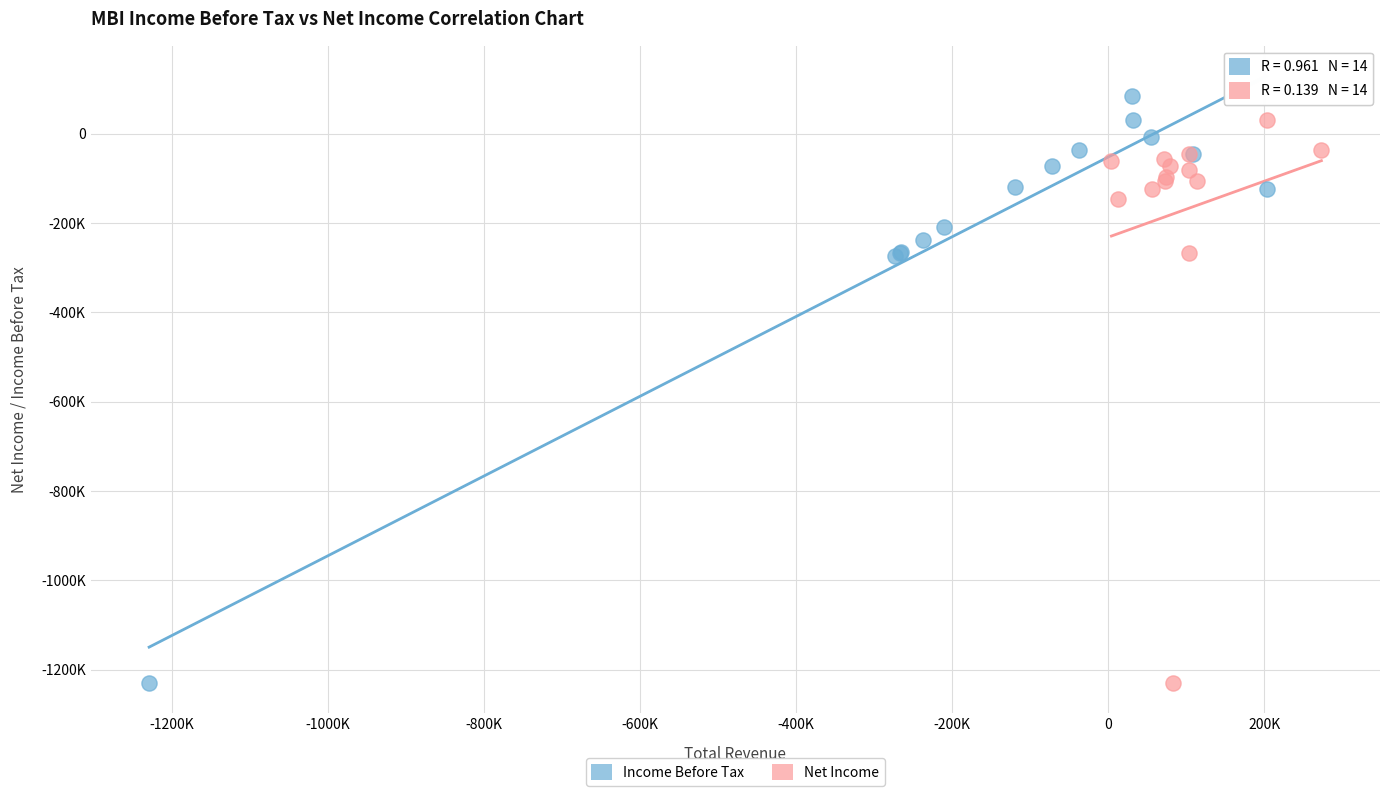

What are all the series names shown in the legend?

Income Before Tax, Net Income